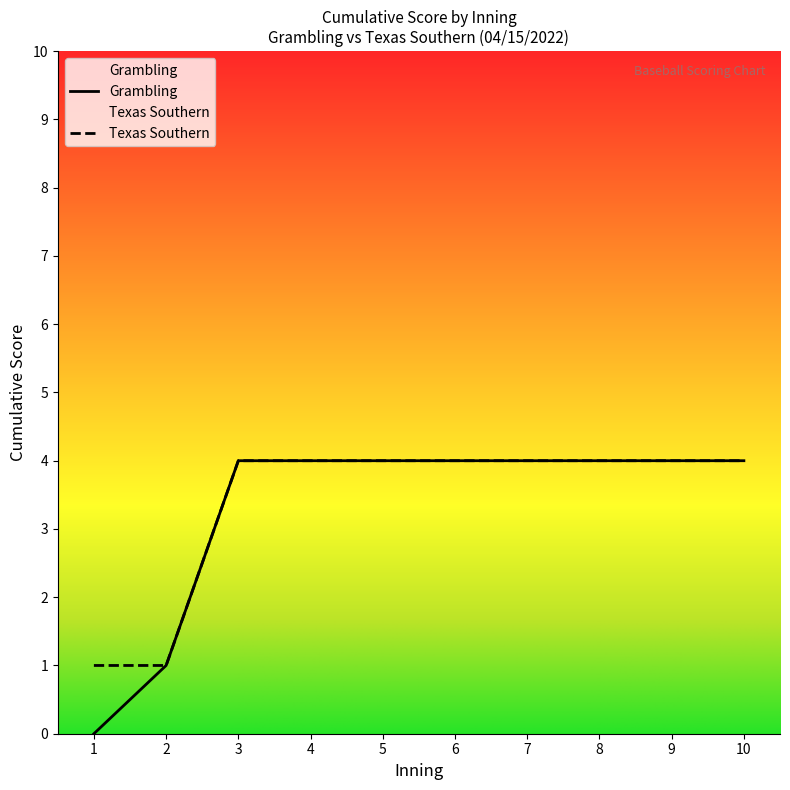

True or false: Grambling has a value of 0 at 2.

False